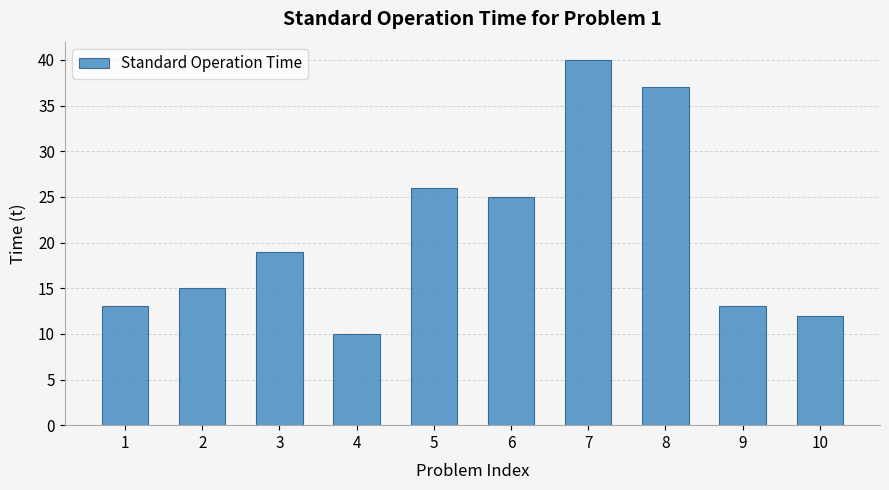

What is the average value?

21